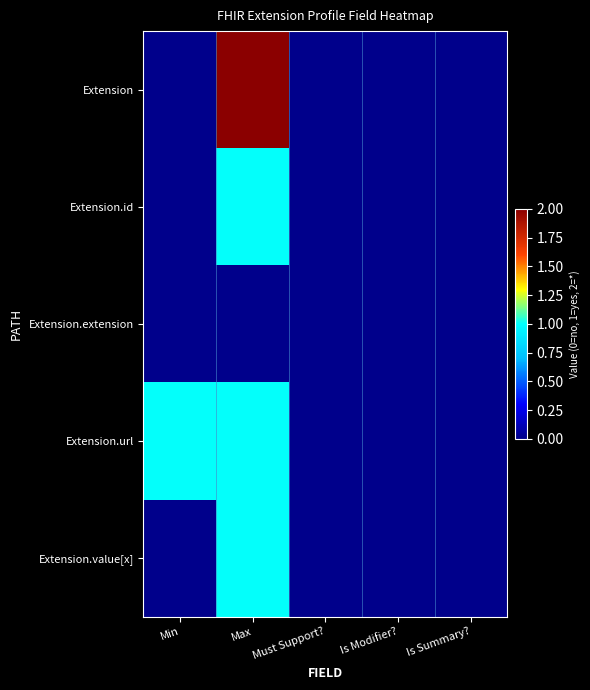

At Is Summary?, list the series in order from smallest to largest.

Extension, Extension.id, Extension.extension, Extension.url, Extension.value[x]